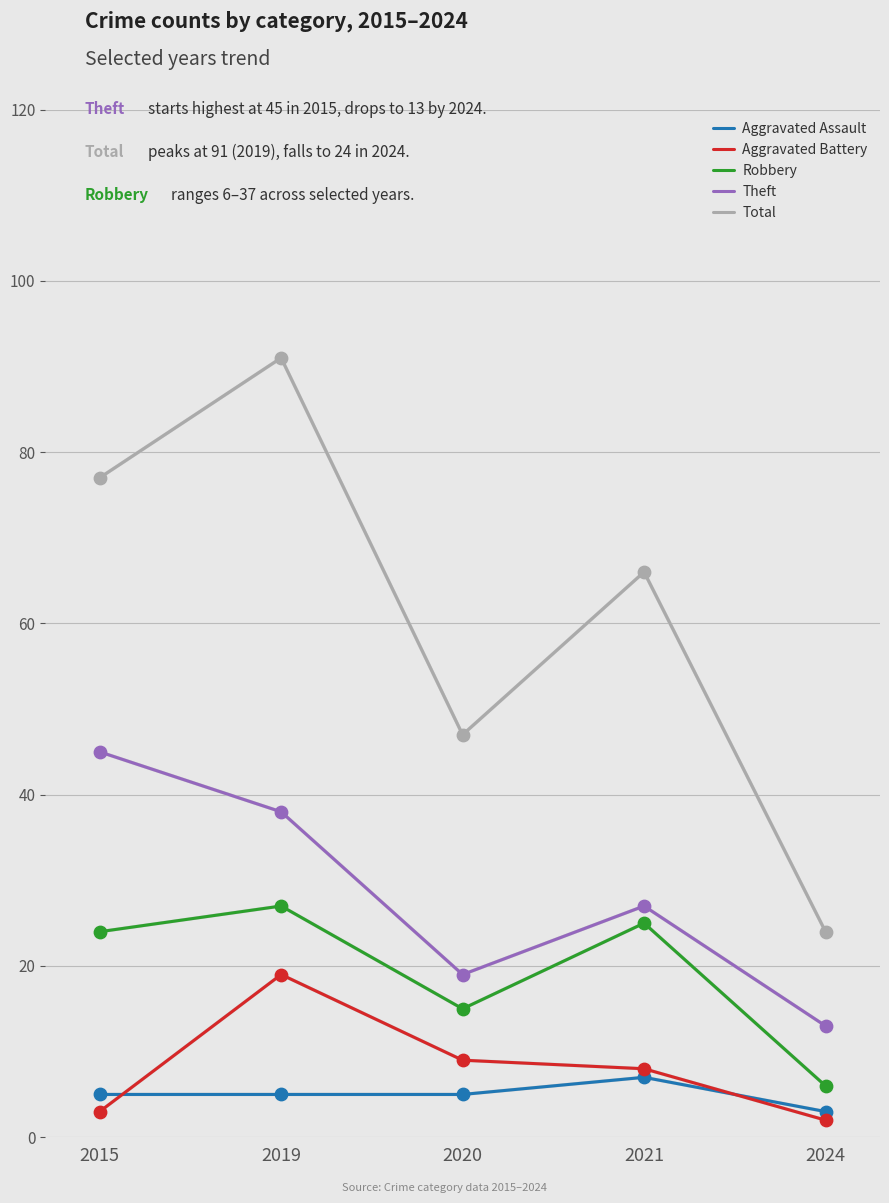

At how many categories does at least one series exceed 90?

1